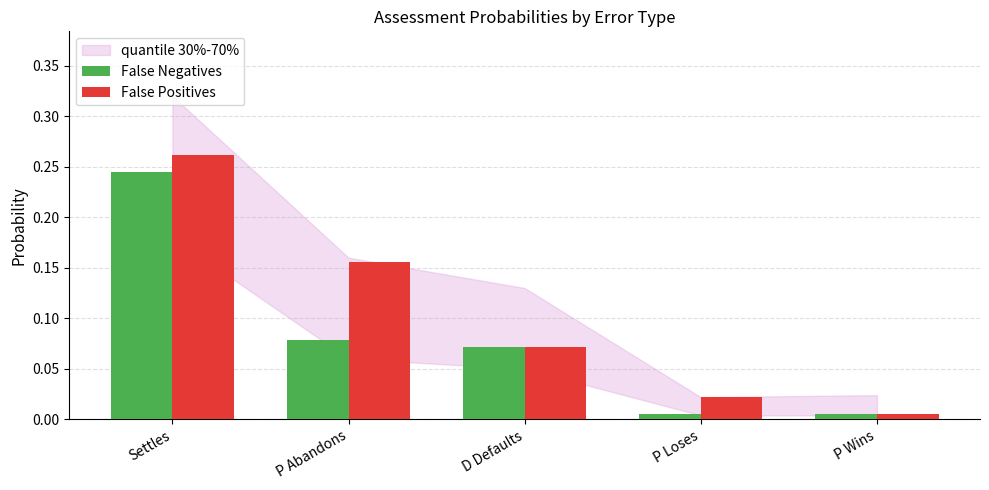

How many groups of bars are there?

5